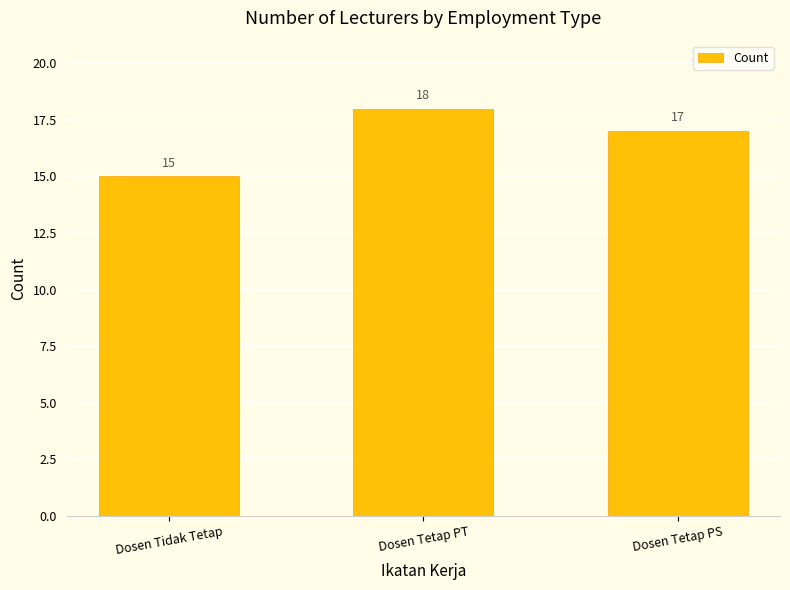

What position from the right is Dosen Tetap PT?

2